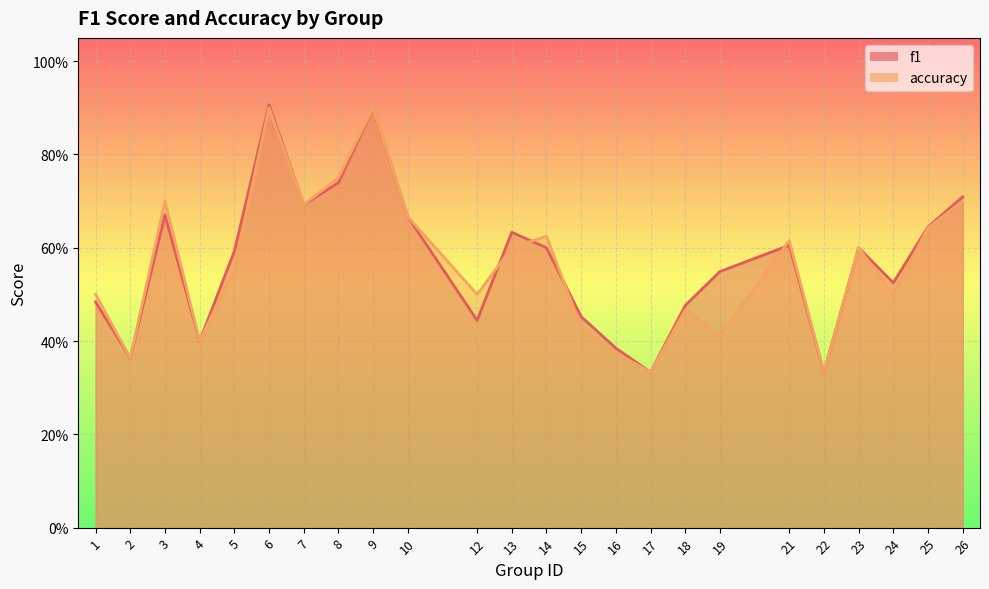

Rank the categories by accuracy value from lowest to highest.

17, 22, 2, 16, 4, 19, 15, 18, 1, 12, 24, 5, 13, 23, 21, 14, 25, 10, 7, 3, 26, 8, 6, 9